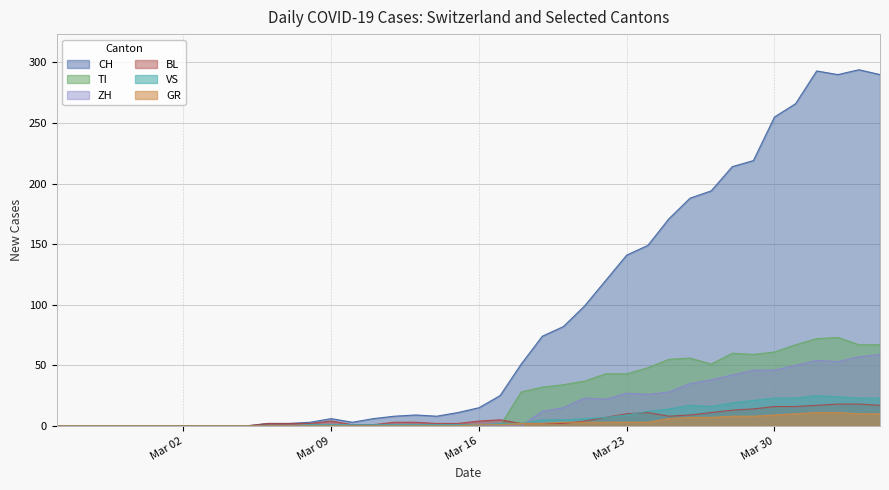

The TI series shows 0 at 2020-03-07. True or false?

True